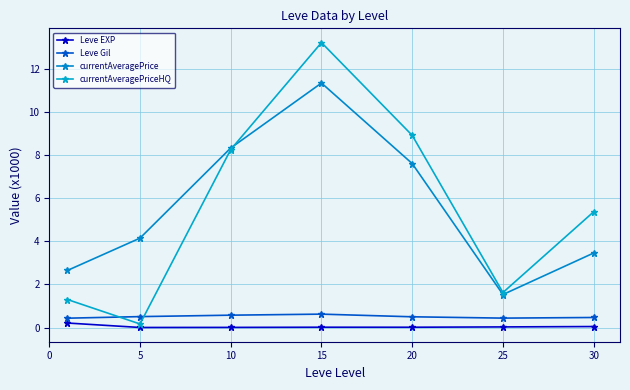

Is this an area chart (filled region under the line)?

No